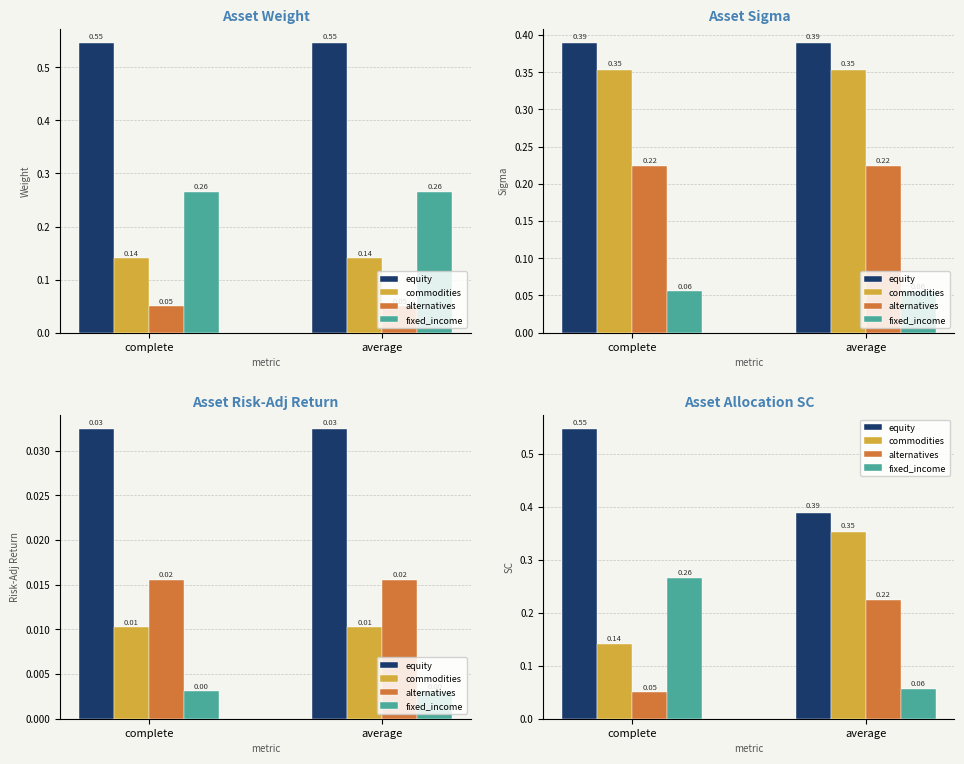

How many categories are shown in the chart?

2